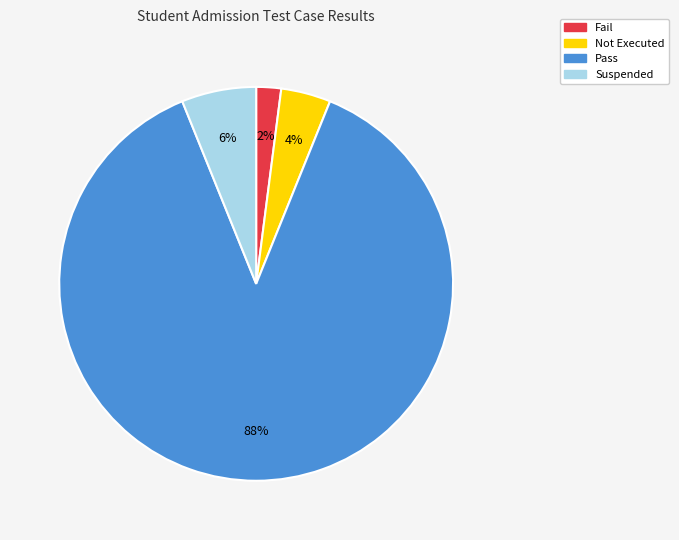

What percentage is the Pass slice, to the nearest percent?

88%